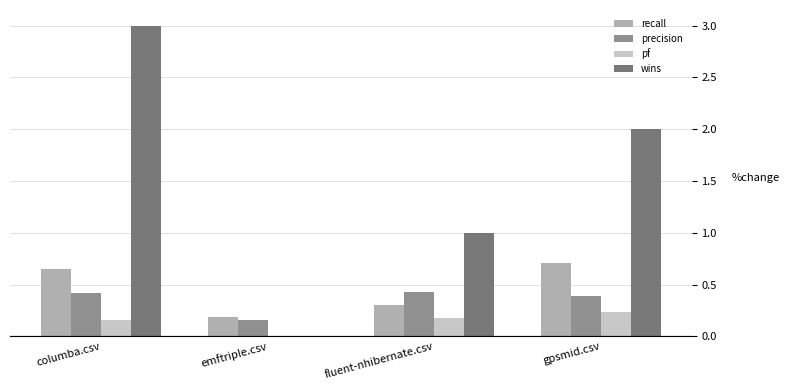

Which series changed the most between columba.csv and emftriple.csv?

wins